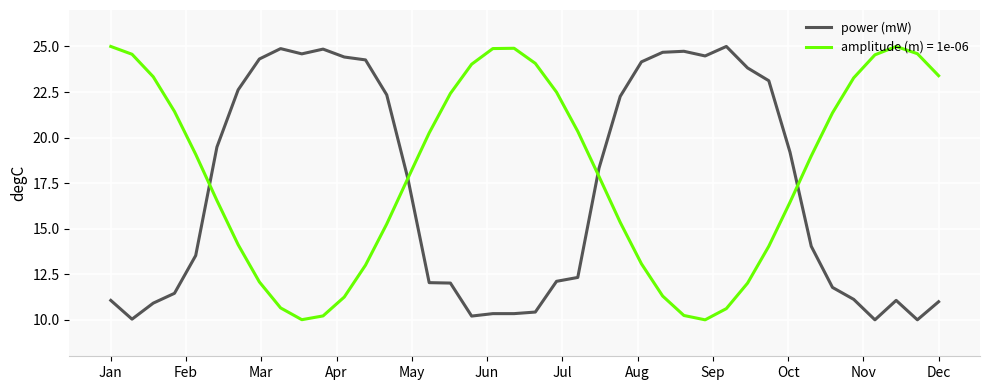

What is the minimum value for amplitude (m) = 1e-06?

10.0